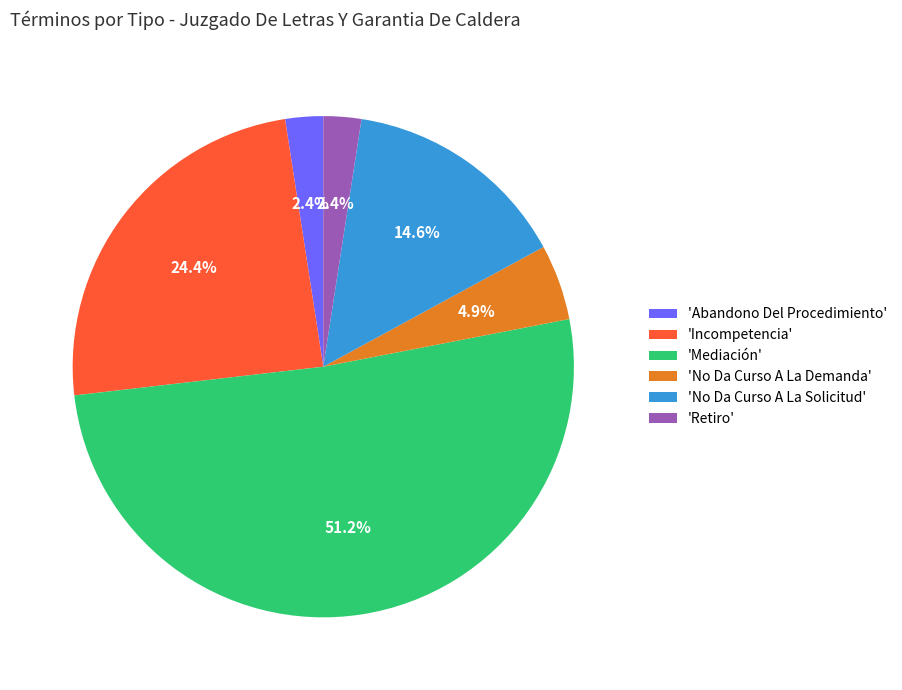

Which slice is the largest?

'Mediación'